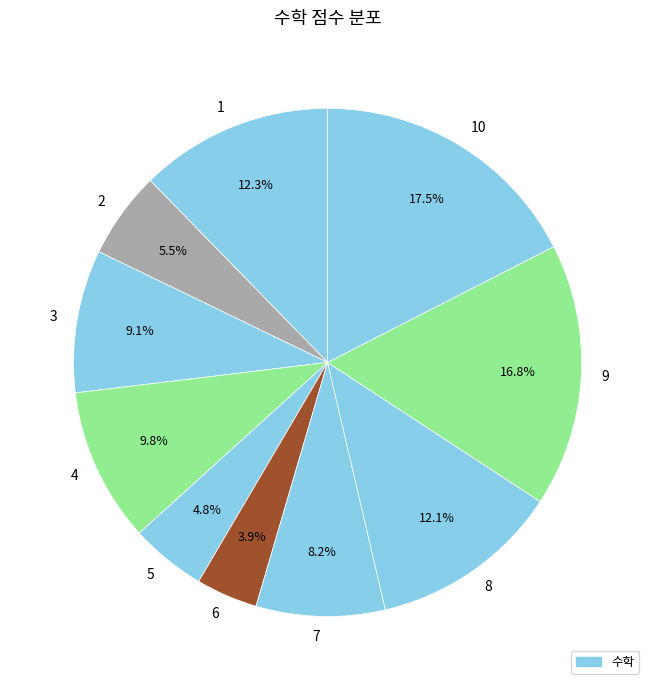

What percentage do 7 and 1 together represent?

20.5%